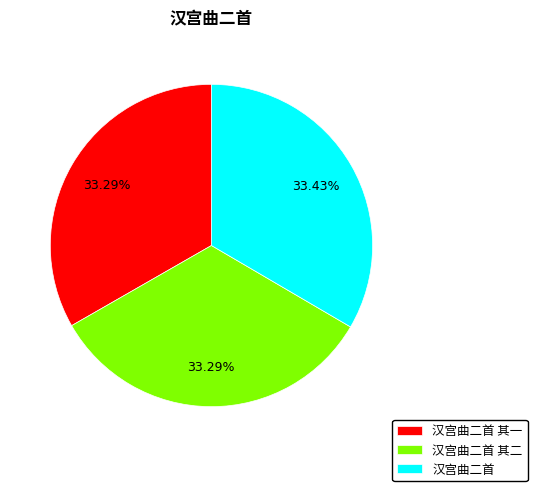

What is the ratio of the value at 汉宫曲二首 其二 to the value at 汉宫曲二首?

1.0